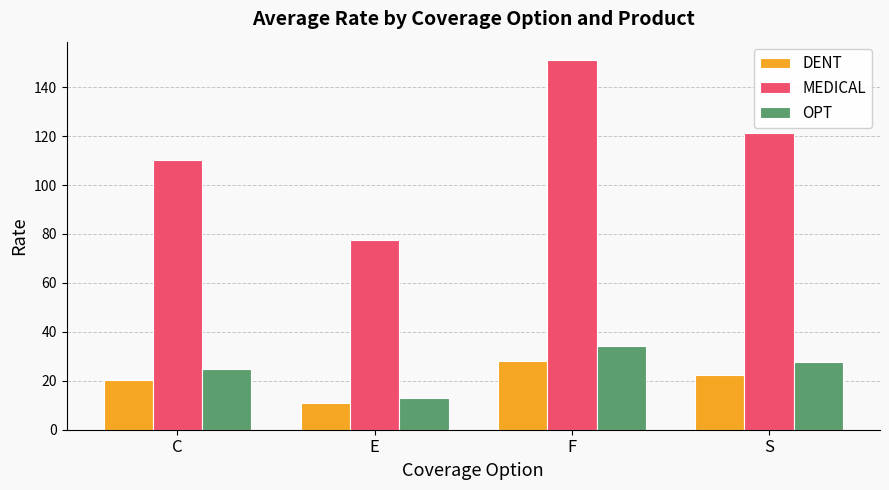

What is the total value across all series at S?

171.4